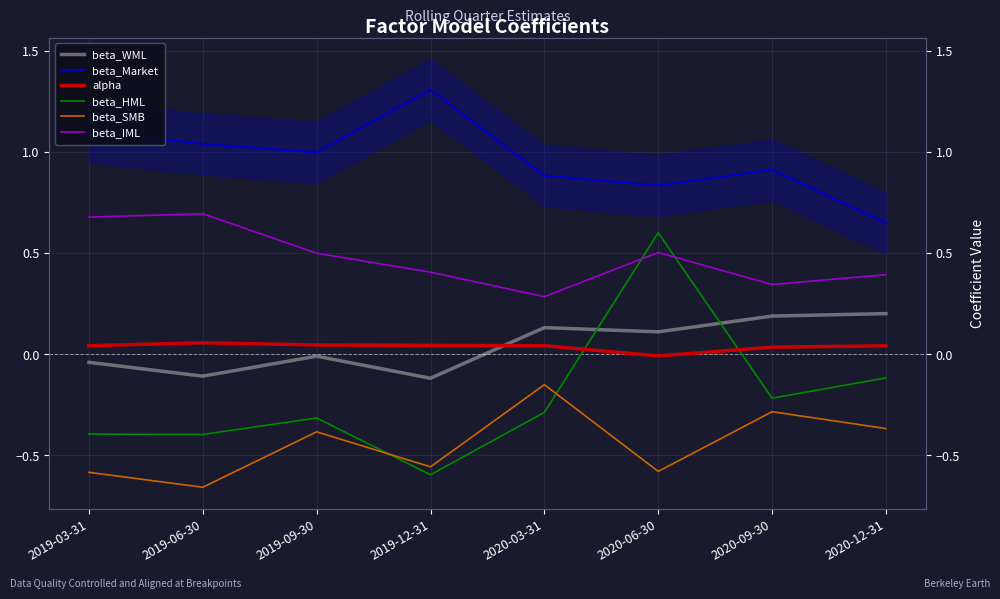

The value of beta_Market at 2019-09-30 is 1.0. True or false?

True